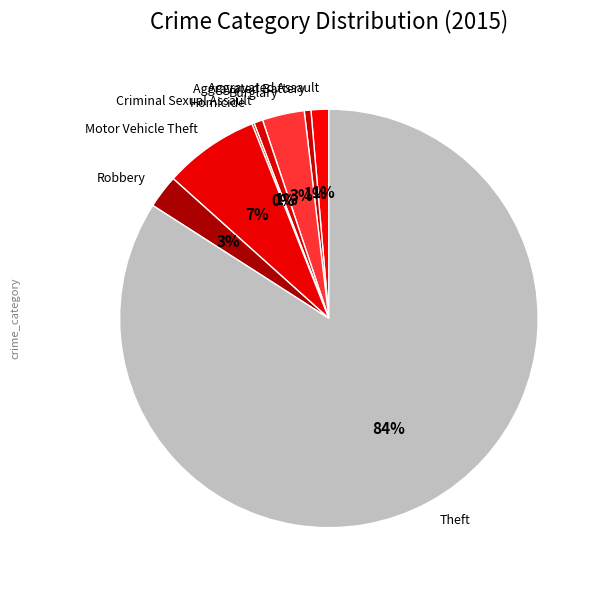

What is the largest slice in the pie chart?

Theft